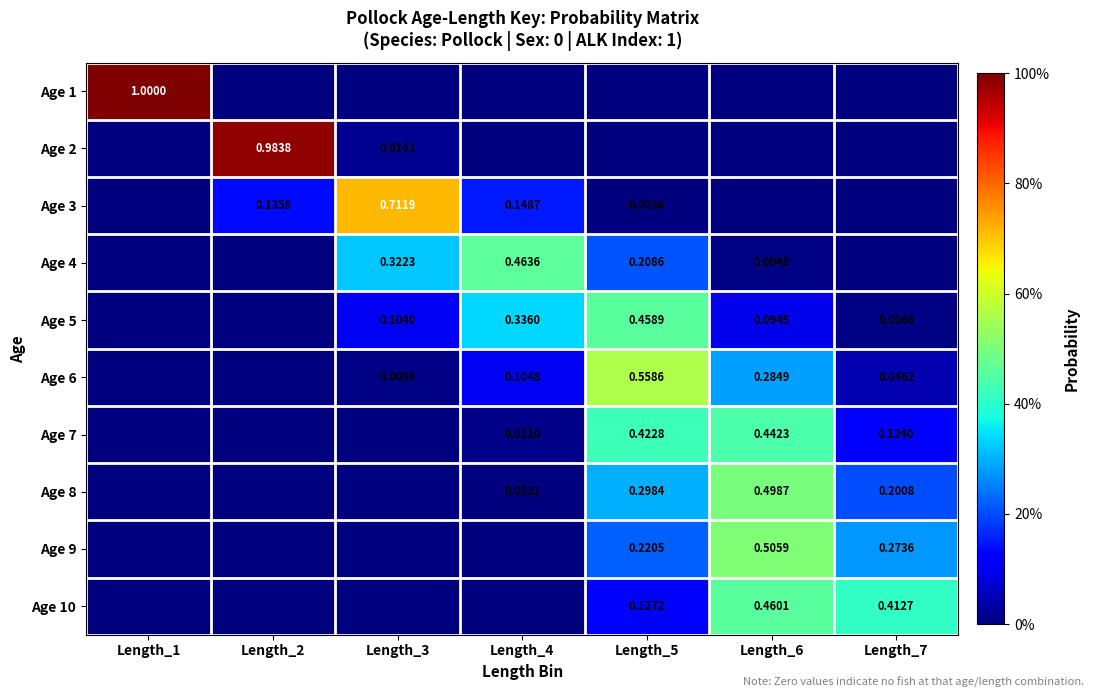

Which has a higher value, Length_6 or Length_5?

Length_6